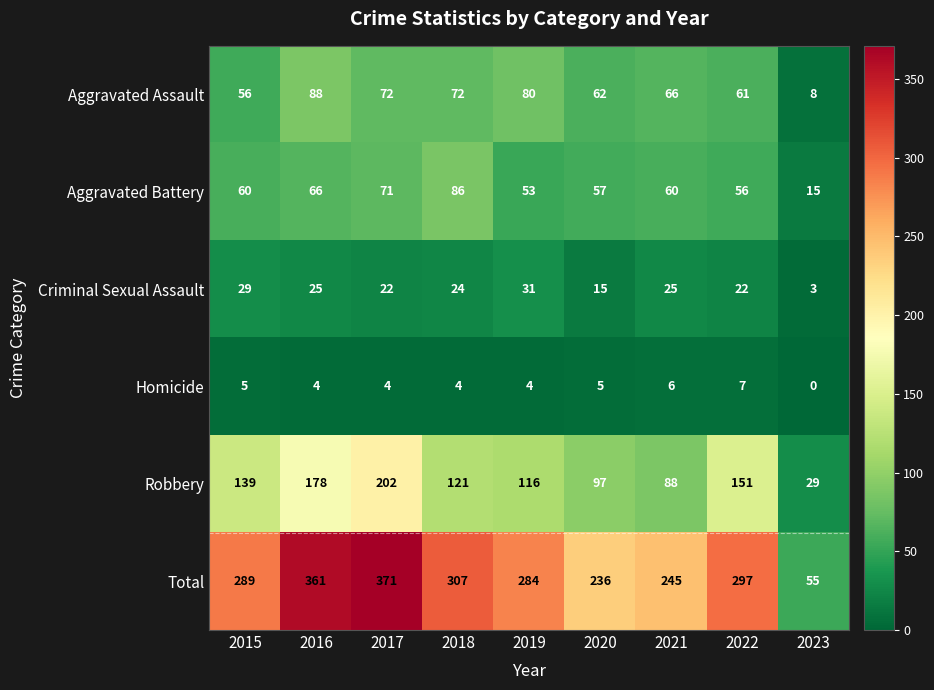

Rank the series at 2020 from highest to lowest value.

Total, Robbery, Aggravated Assault, Aggravated Battery, Criminal Sexual Assault, Homicide